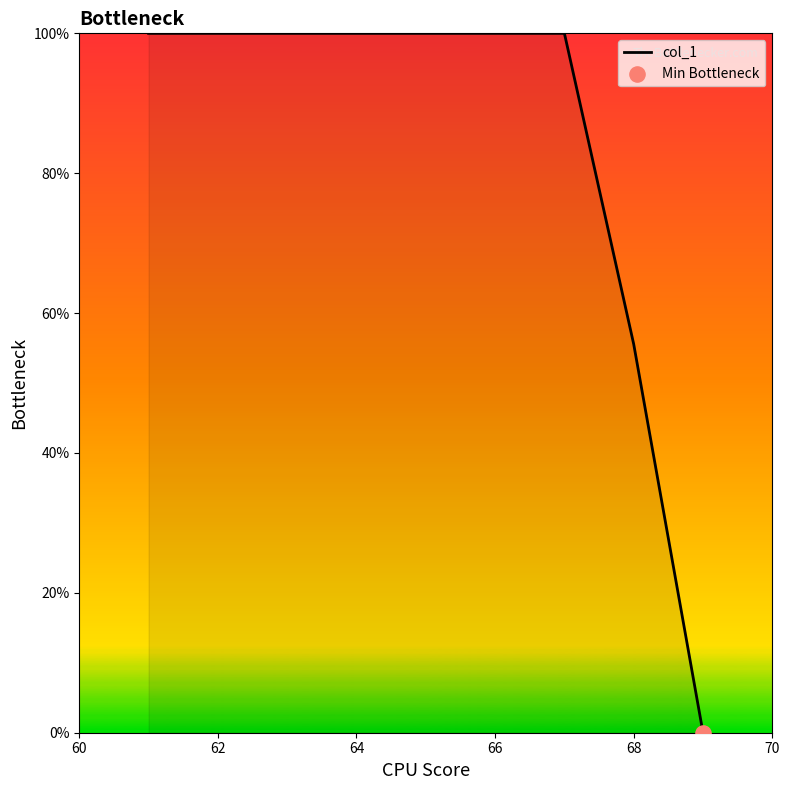

What is the greatest value displayed?

100.0